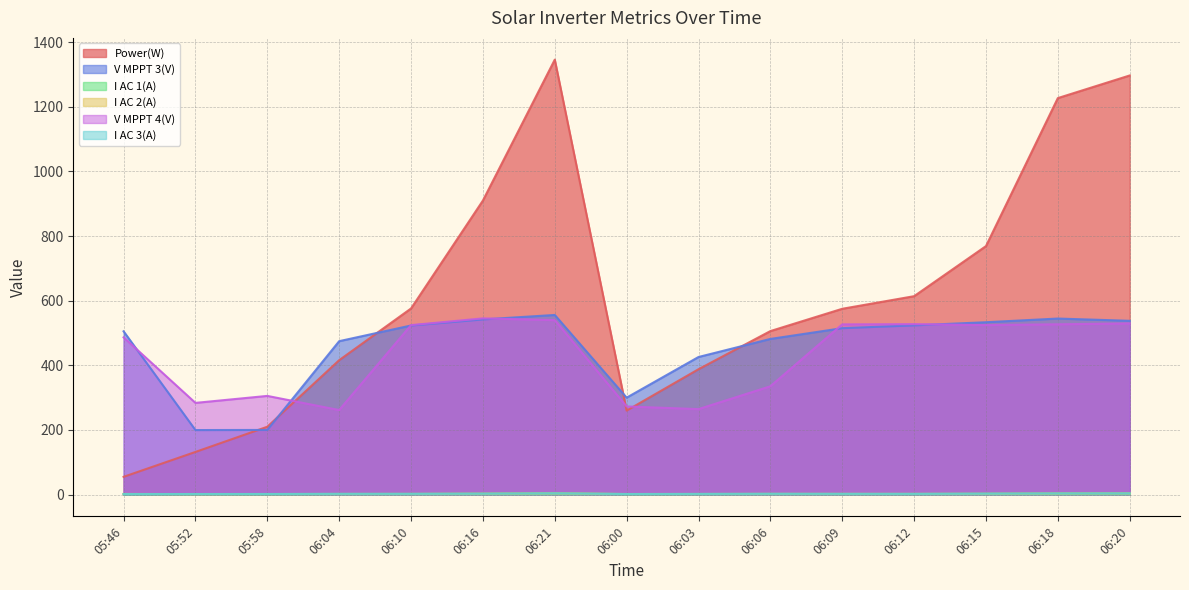

At which category is the sum across all series the highest?

06:21